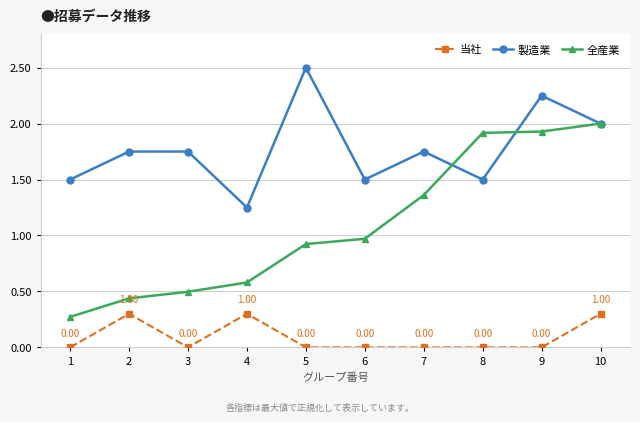

True or false: 全産業 has more than 2 interior local peaks.

False